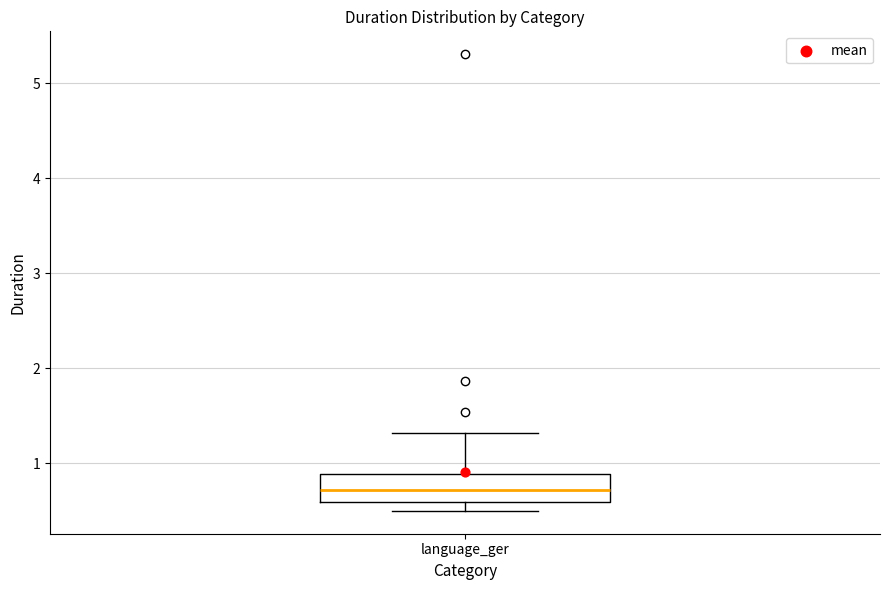

Where does the median line of the box for language_ger sit on the y-axis? The values are not printed on the chart, so give them approximately, as read against the axis.

0.7